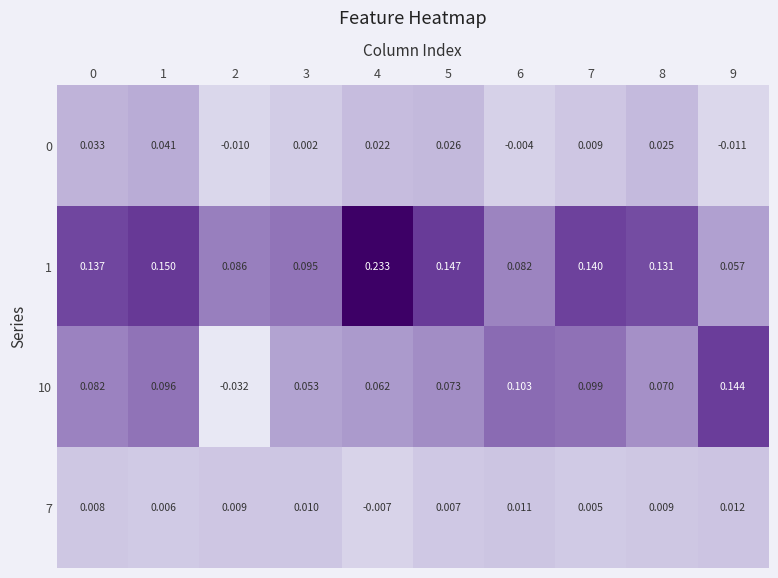

Is the value of 10 at 5 greater than the value of 0 at 7?

Yes